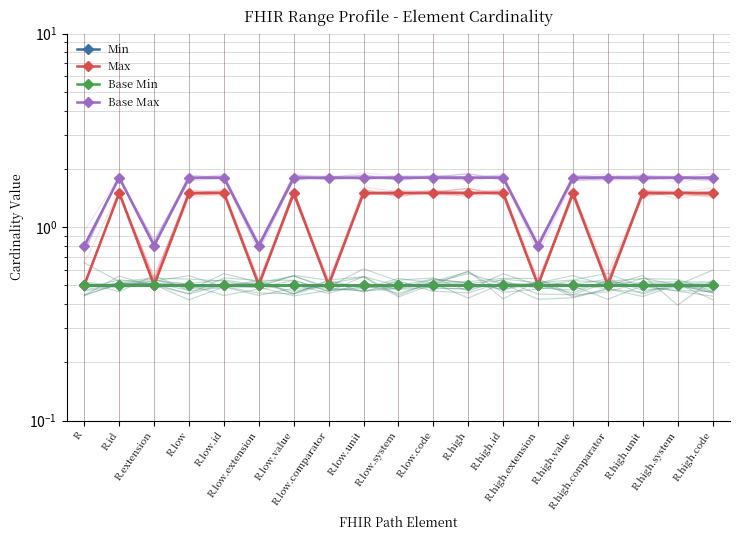

What is the average value of the Min series?

0.5